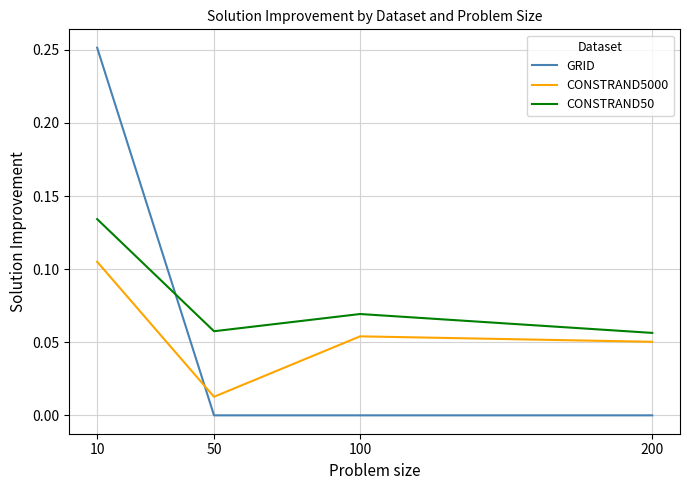

List the series in order of their peak value, lowest first.

CONSTRAND5000, CONSTRAND50, GRID